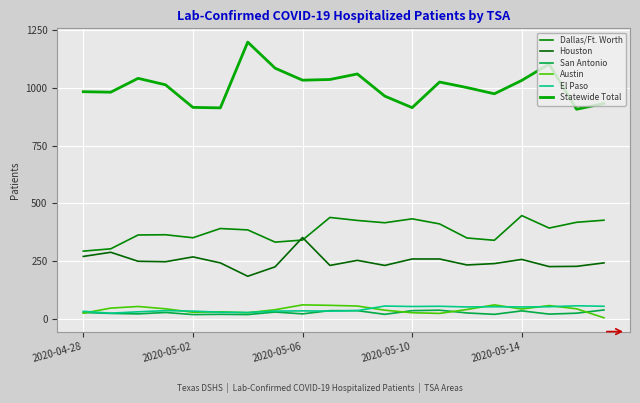

How many lines are shown in the chart?

6